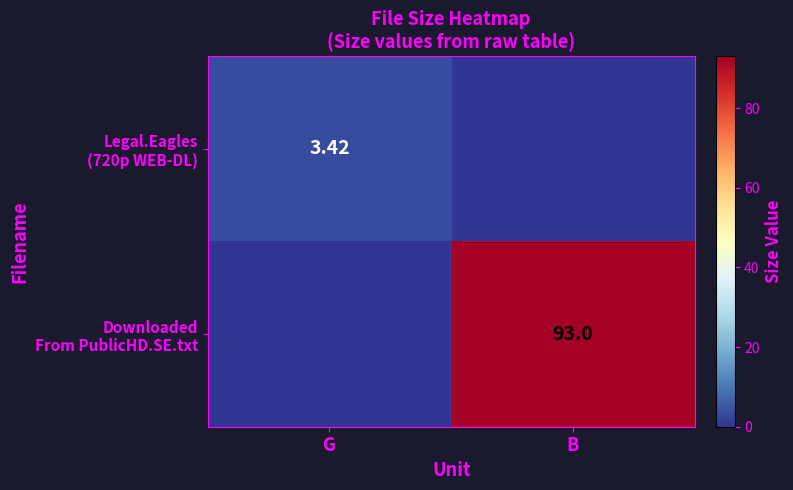

What is the difference between the maximum and minimum values in the Downloaded From PublicHD.SE.txt series?

93.0